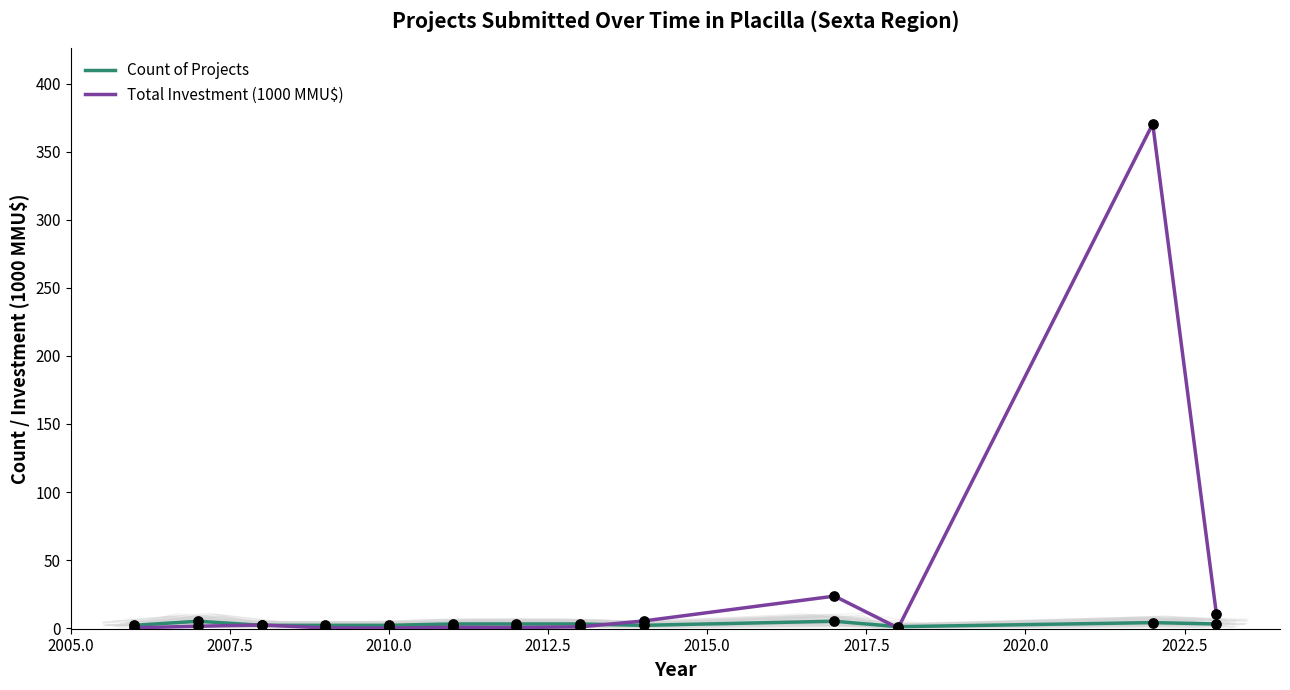

What are all the series names shown in the legend?

Count of Projects, Total Investment (1000 MMU$)